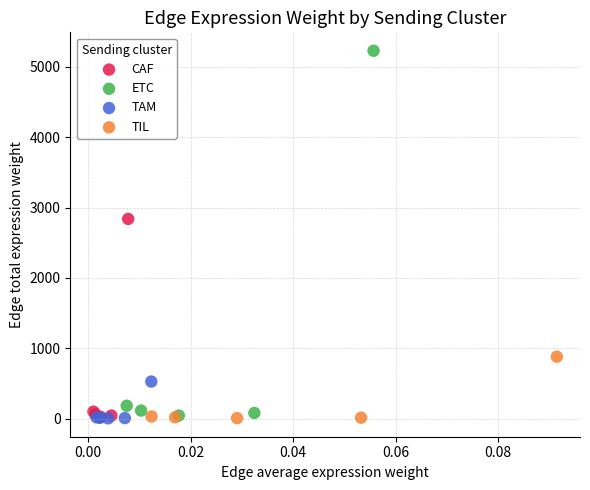

Which series contains the highest Y value?

ETC